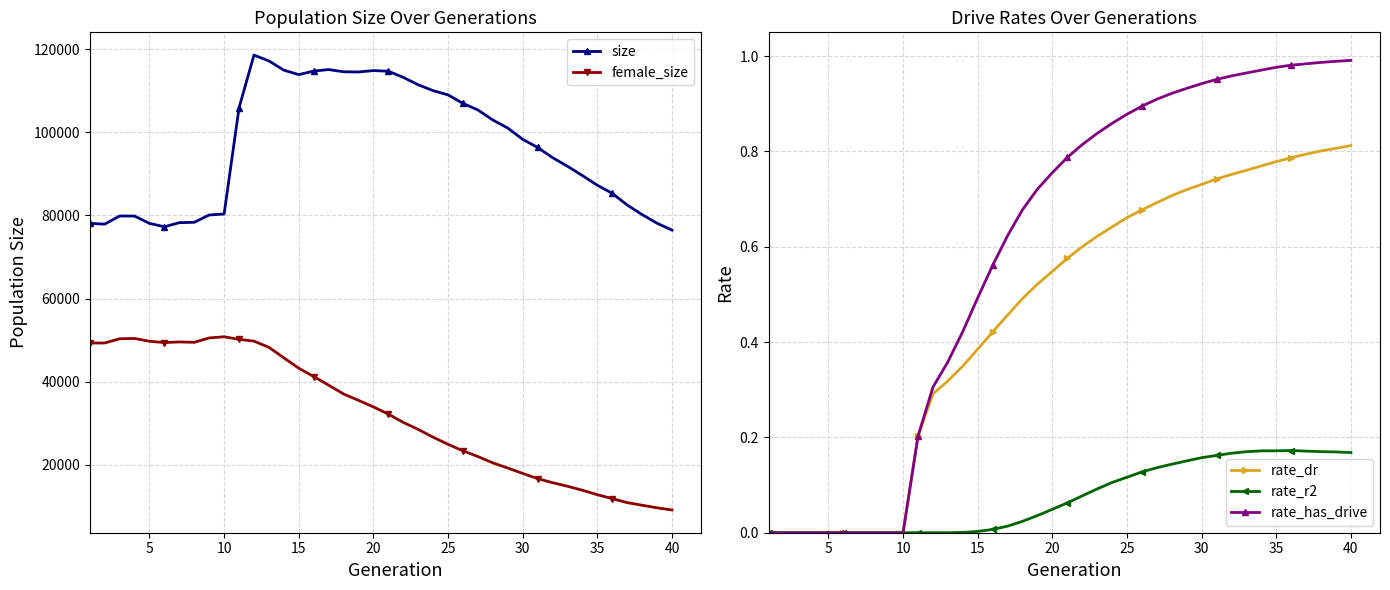

True or false: female_size and size intersect in this chart.

False